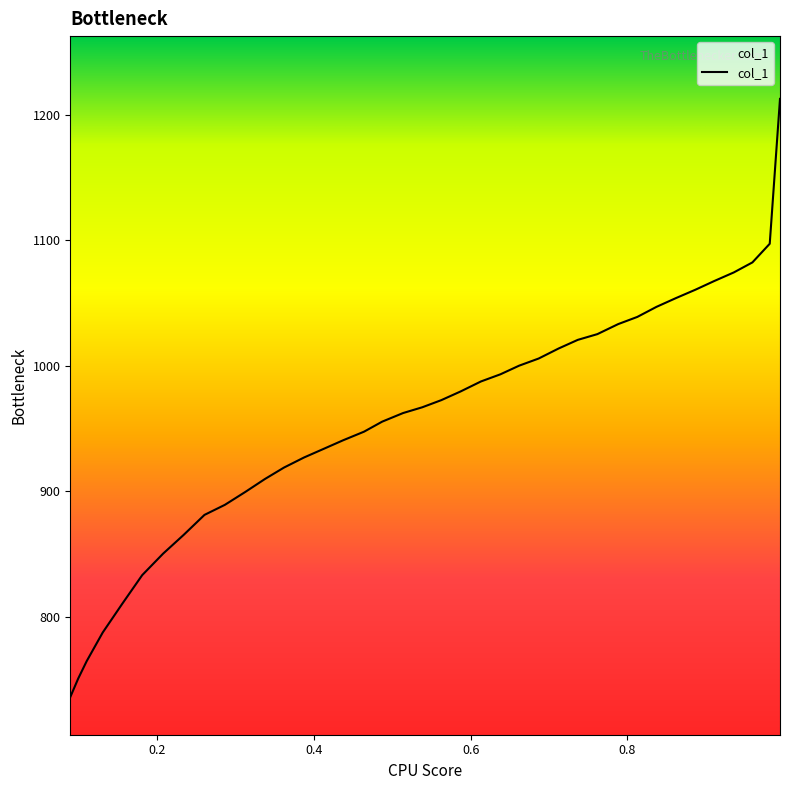

At which label is the value closest to 974?

0.5627